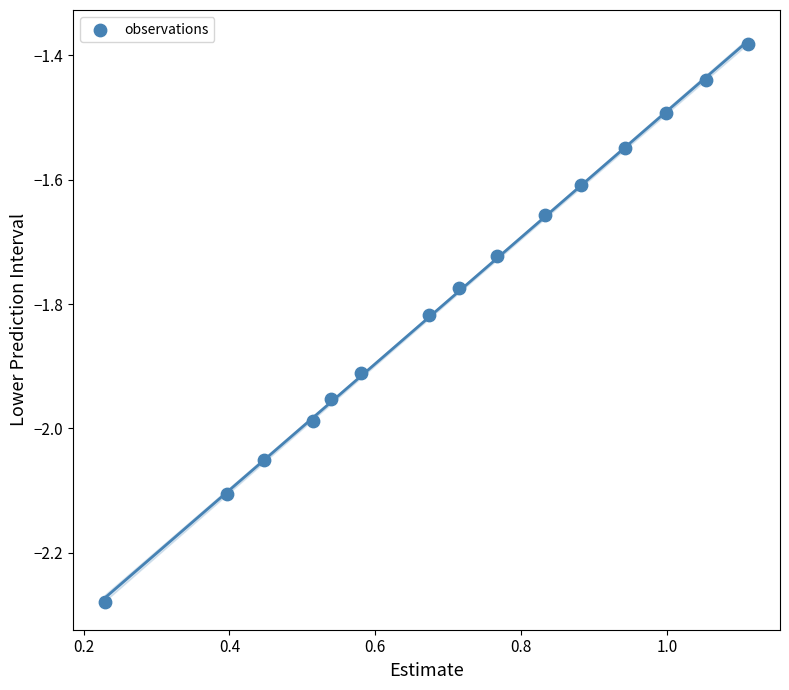

What is the range of Y values (max minus min)?

0.9